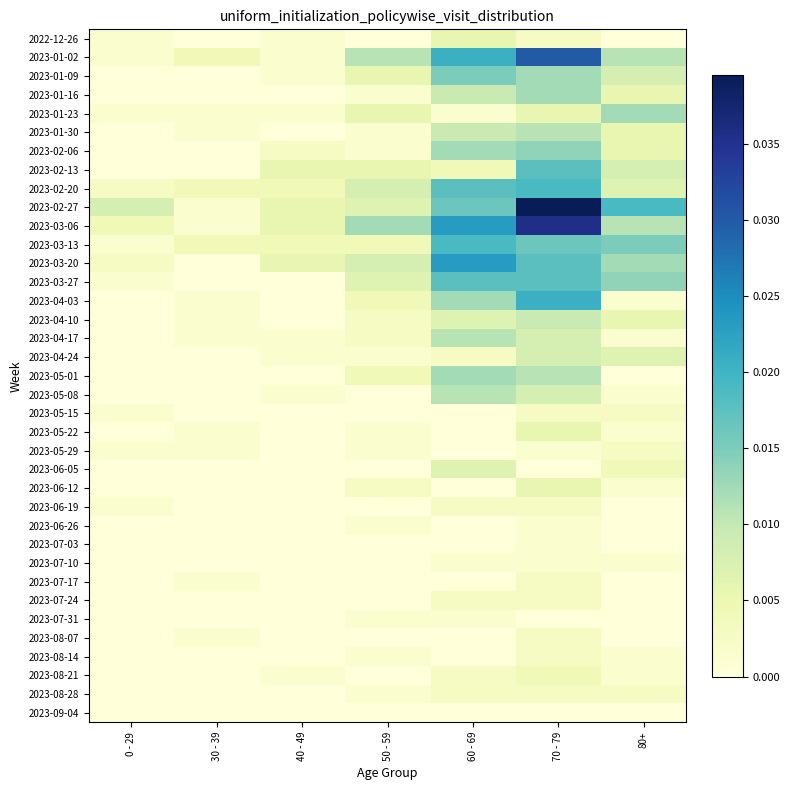

How many series are shown in this chart?

37